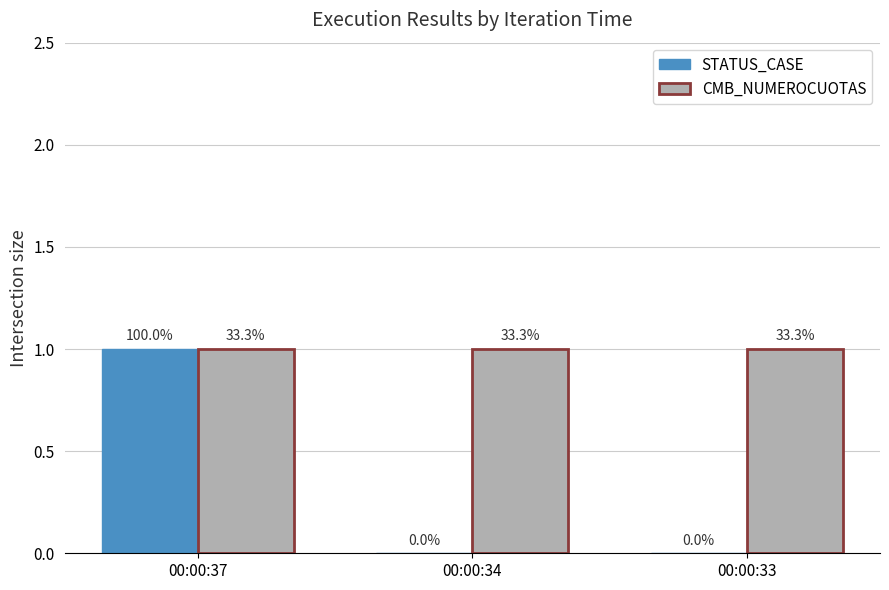

Reading right to left, what are all the values shown in this chart?

STATUS_CASE: 0	0	1
CMB_NUMEROCUOTAS: 1	1	1